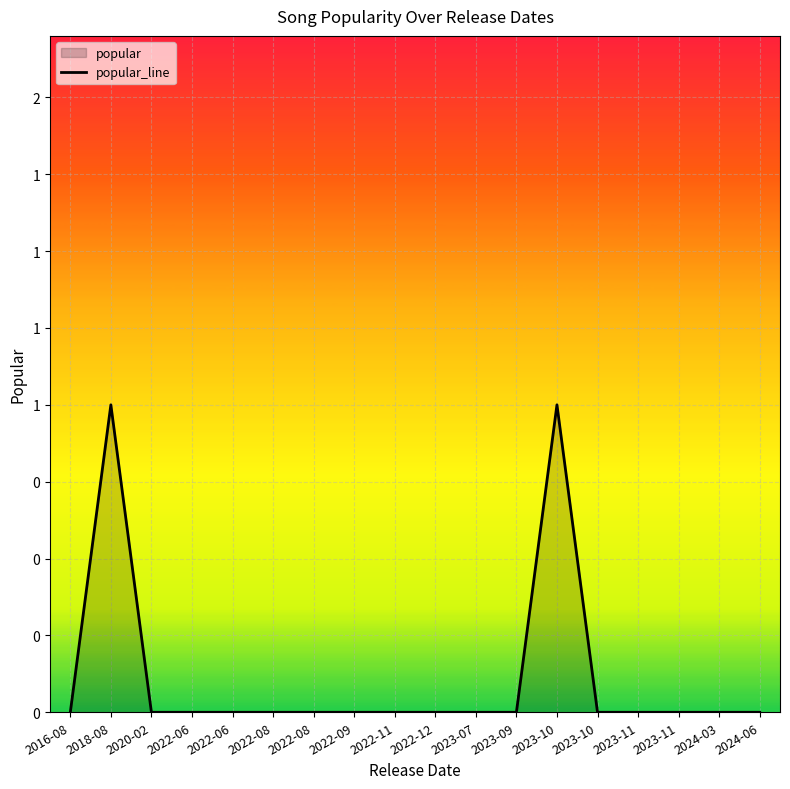

List the labels in order of value, smallest first.

2016-08, 2020-02, 2022-06, 2022-06, 2022-08, 2022-08, 2022-09, 2022-11, 2022-12, 2023-07, 2023-09, 2023-10, 2023-11, 2023-11, 2024-03, 2024-06, 2018-08, 2023-10